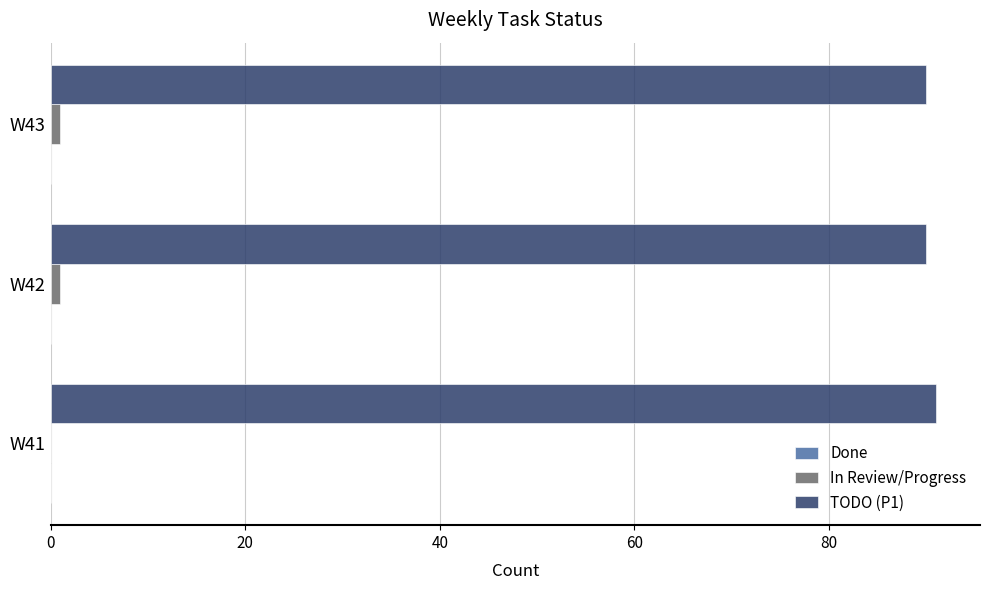

Which series has the largest total across all categories?

TODO (P1)